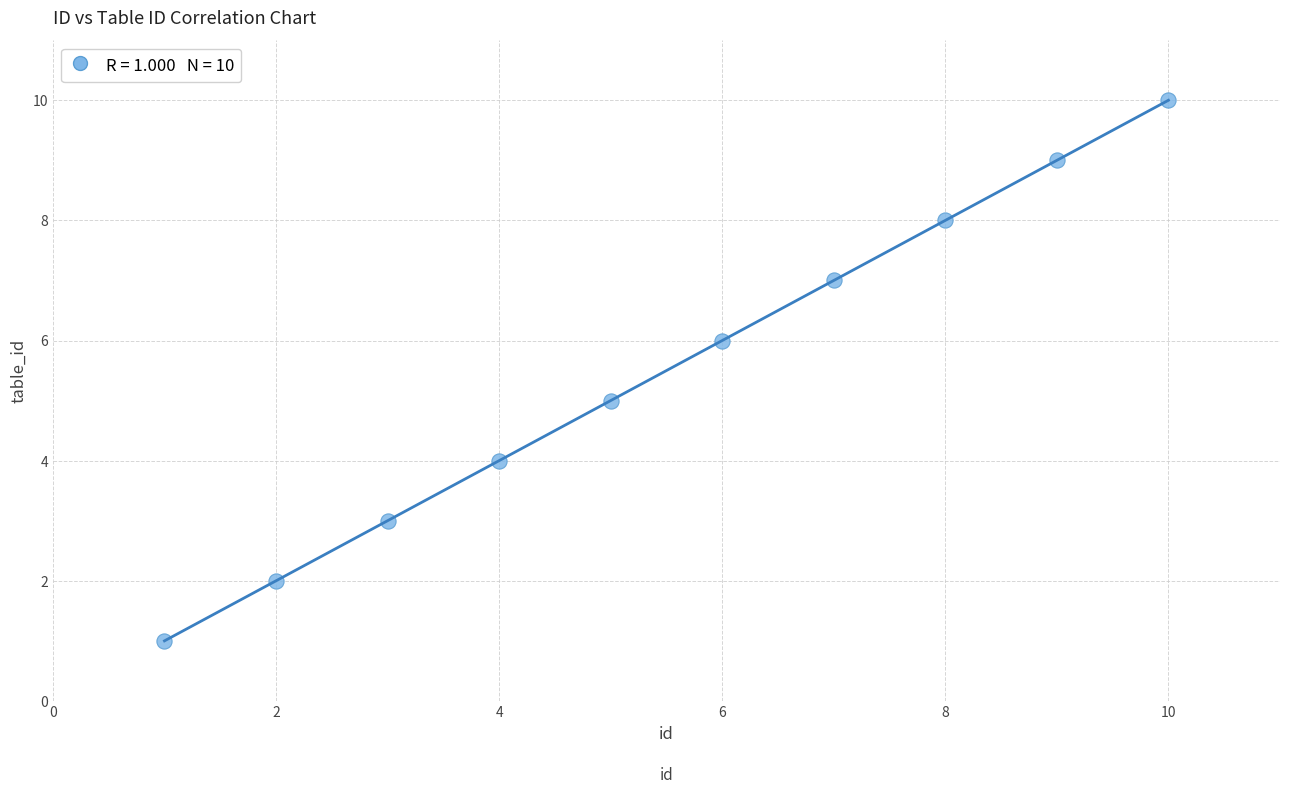

What is the average X value?

6